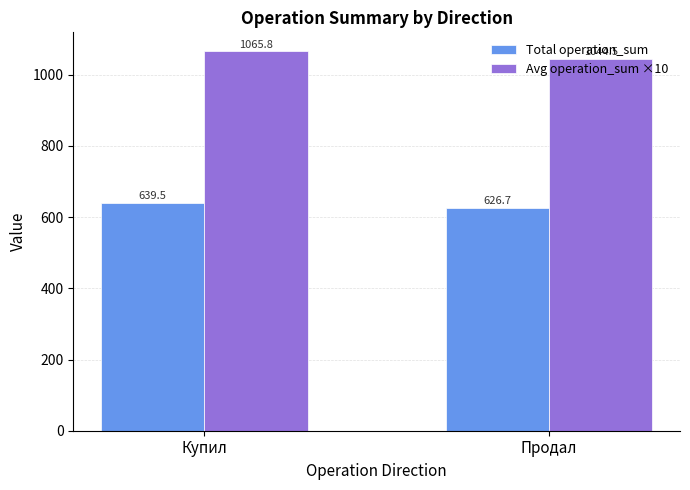

Which series has the largest total across all categories?

Avg operation_sum ×10